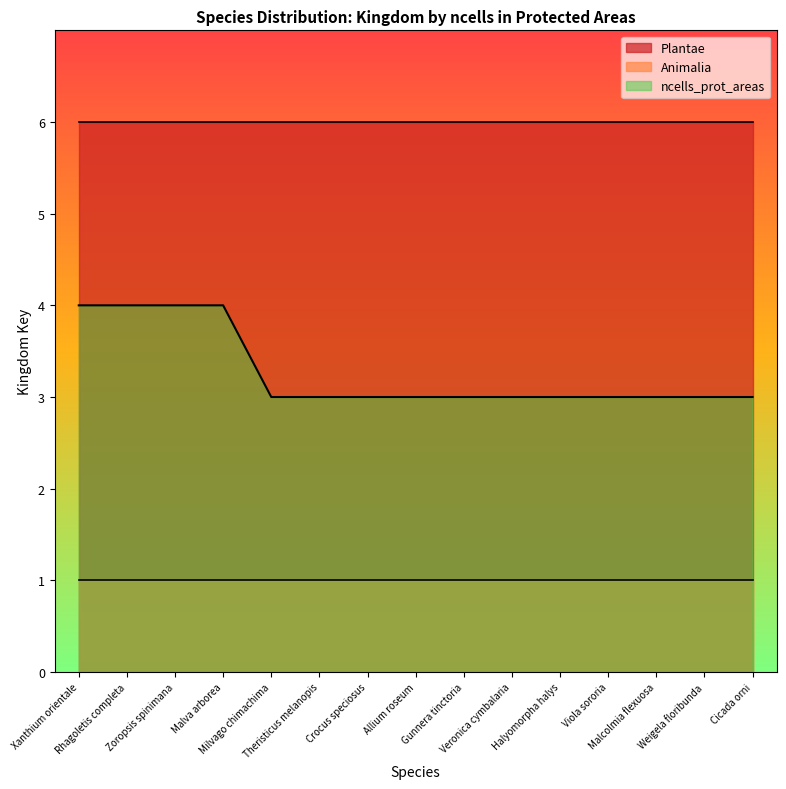

The value of Plantae at Xanthium orientale is 6. True or false?

True